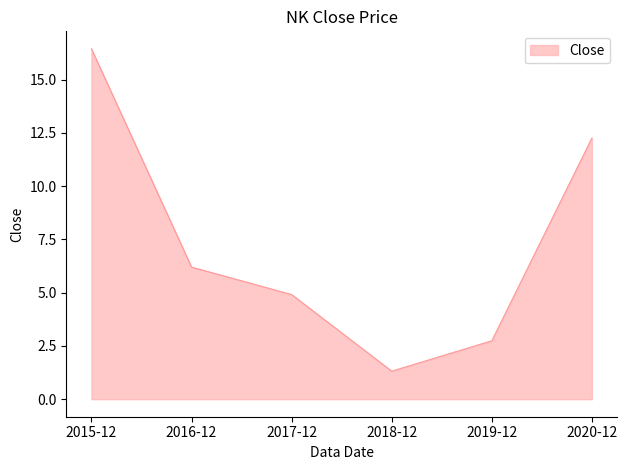

What is the difference between the values at 2018-12 and 2019-12?

1.4